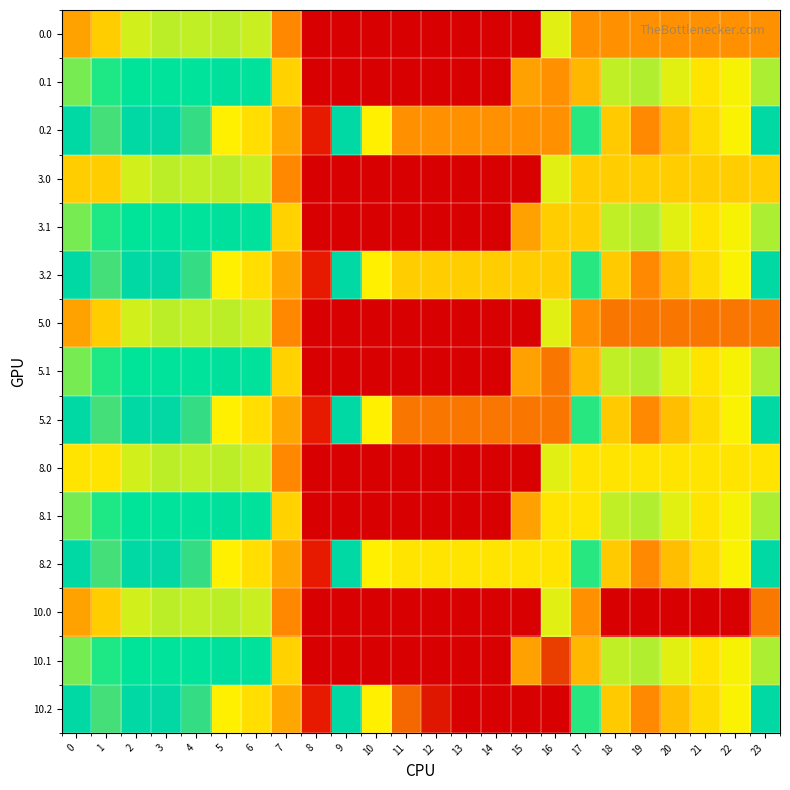

Which label corresponds to the smallest value in the chart?

8